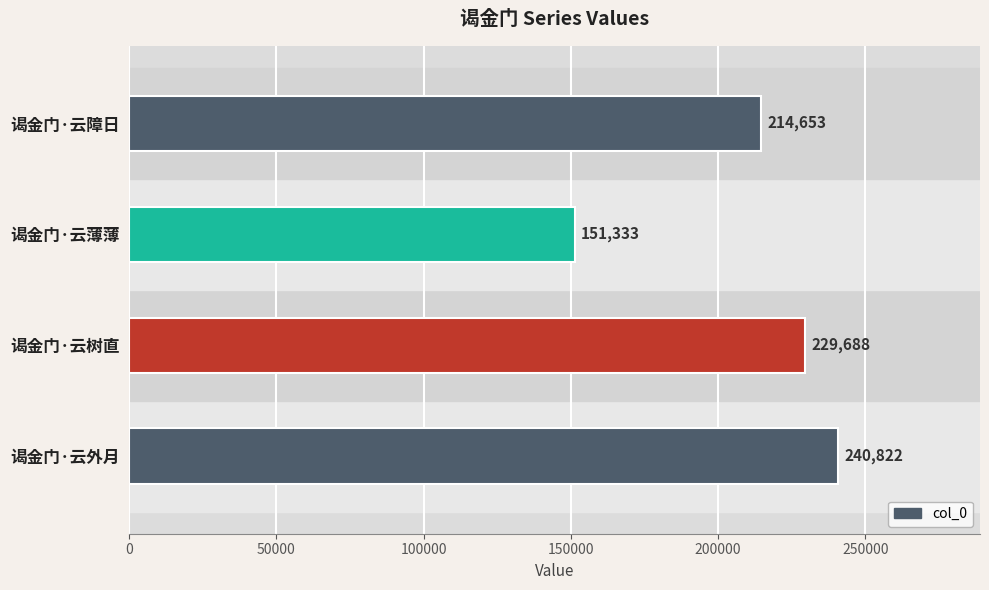

Count the number of categories in the chart.

4